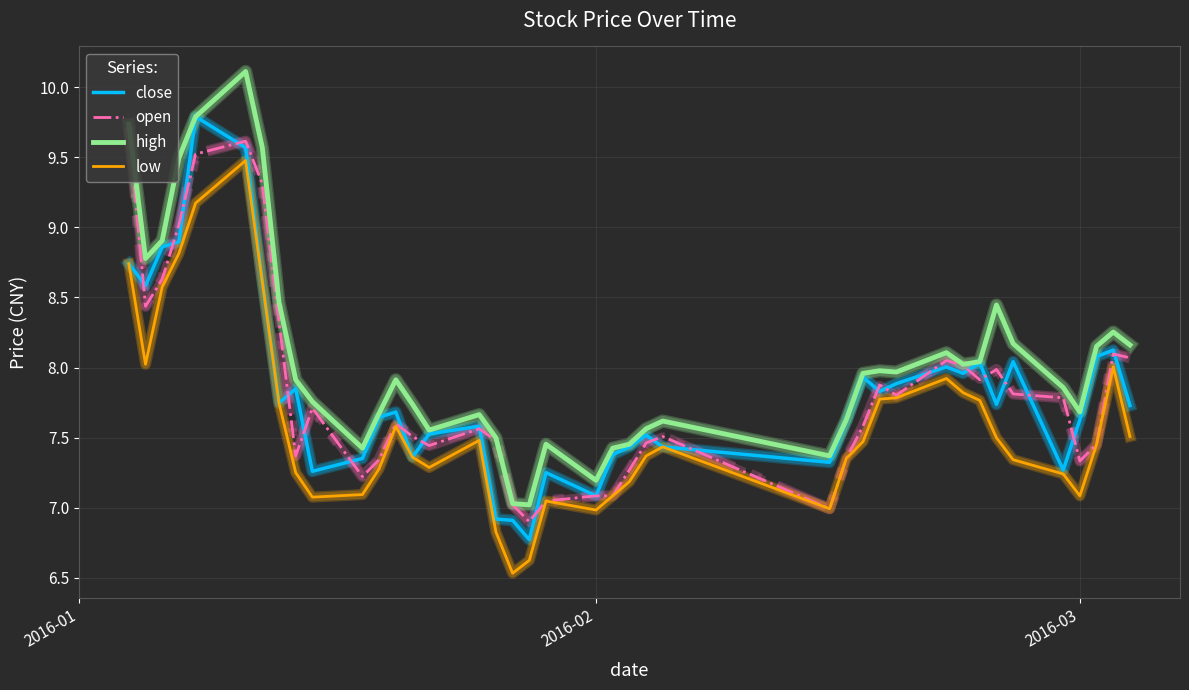

True or false: high and low cross at least once.

False